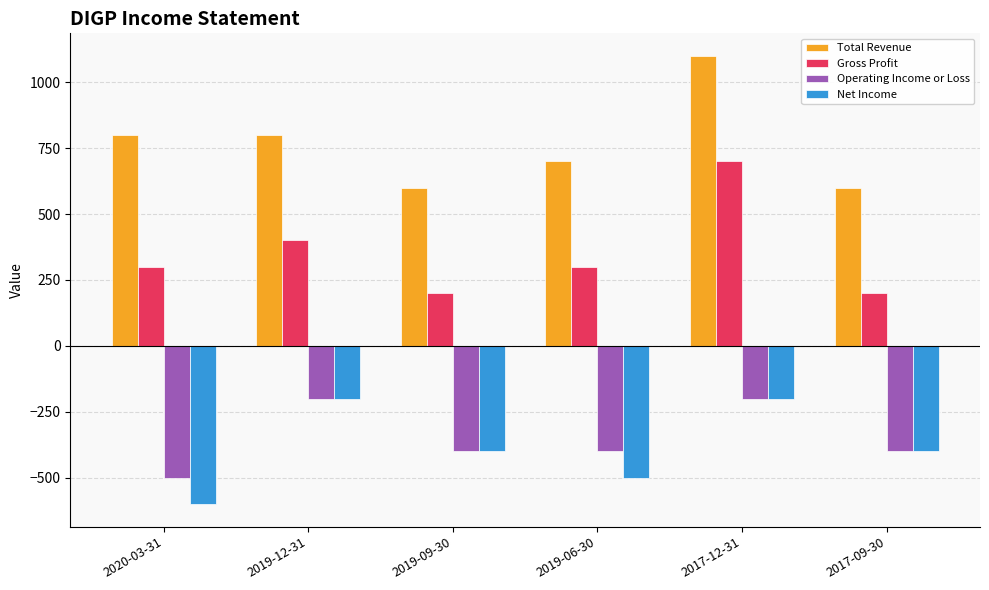

Is the value of Operating Income or Loss at 2020-03-31 greater than the value of Net Income at 2019-09-30?

No